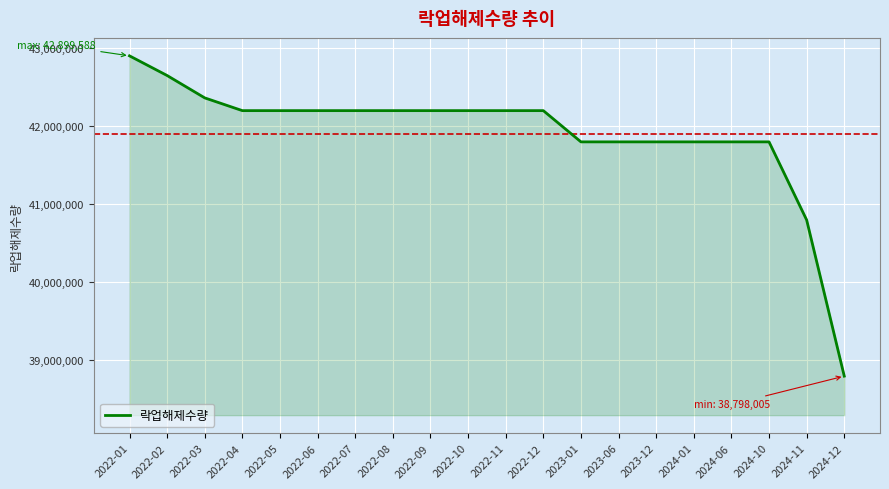

What is the difference between the maximum and minimum values?

4101583